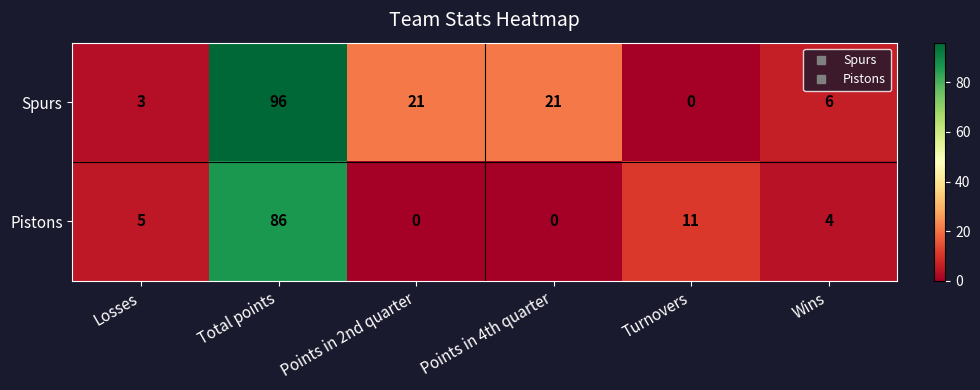

At Points in 2nd quarter, list the series in order from largest to smallest.

Spurs, Pistons